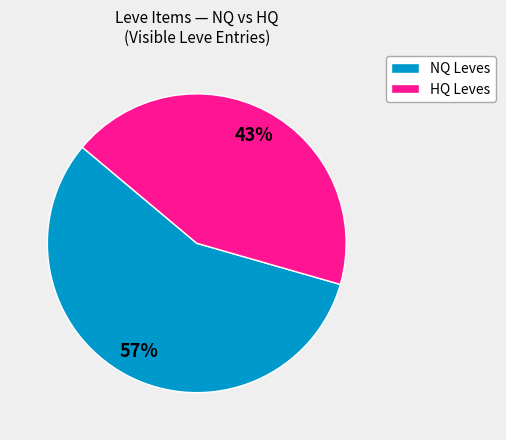

Is there a majority slice in this chart?

Yes